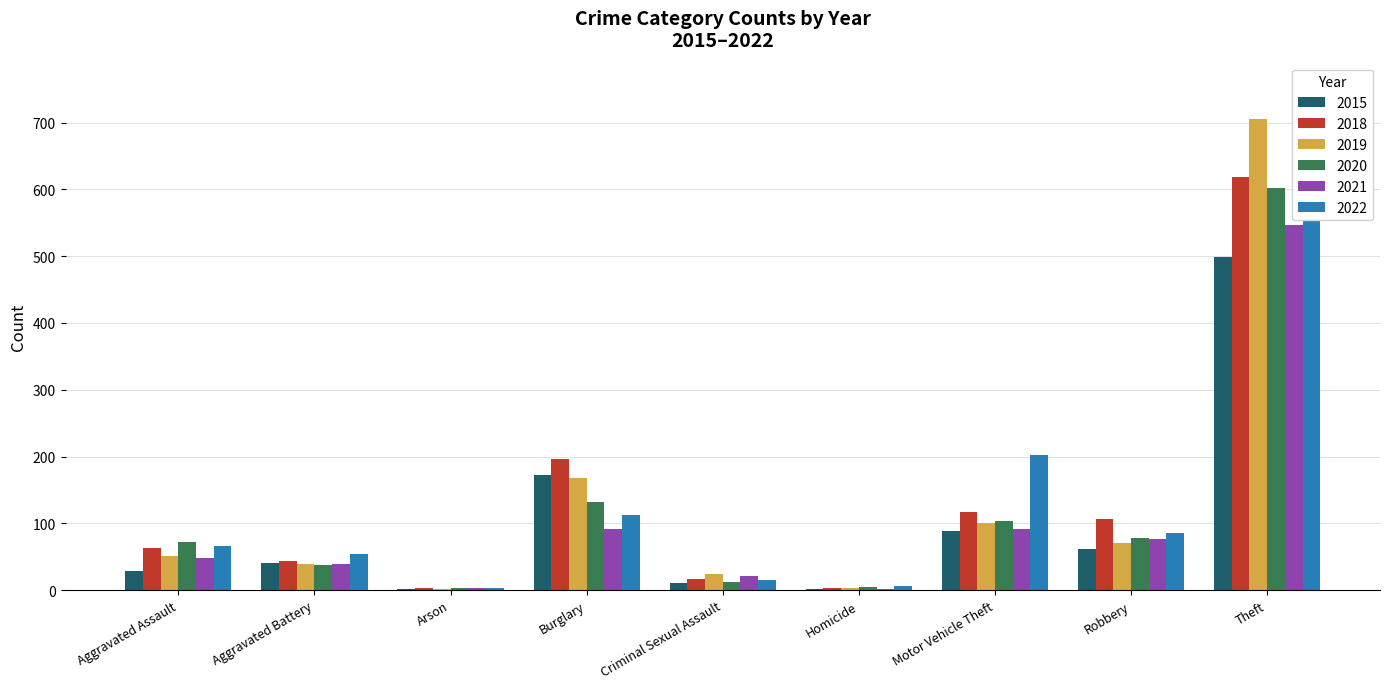

Between Aggravated Assault and Theft, which series saw the biggest shift?

2022